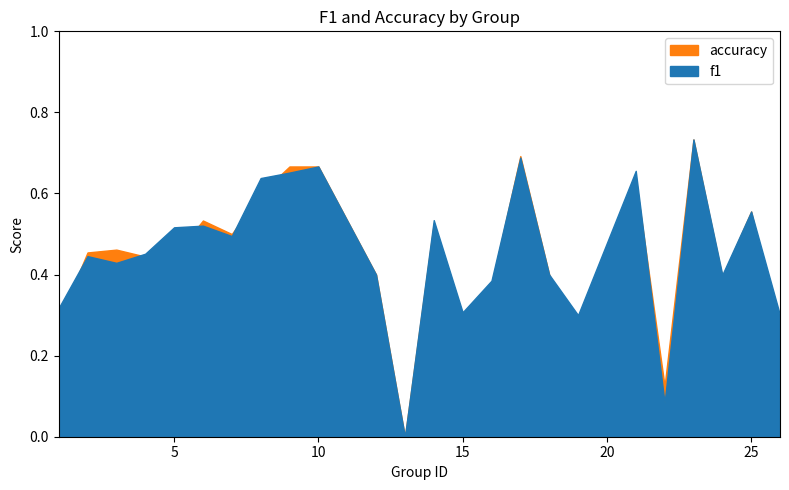

What is the sum of the accuracy values at 17 and 23?

1.4